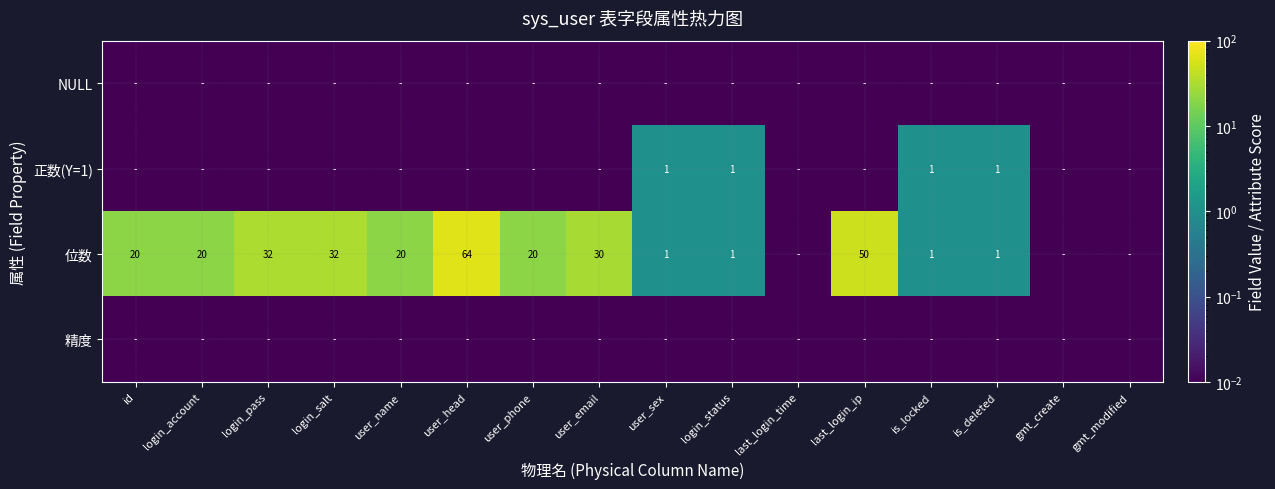

The value of 精度 at user_sex is 0.0. True or false?

False